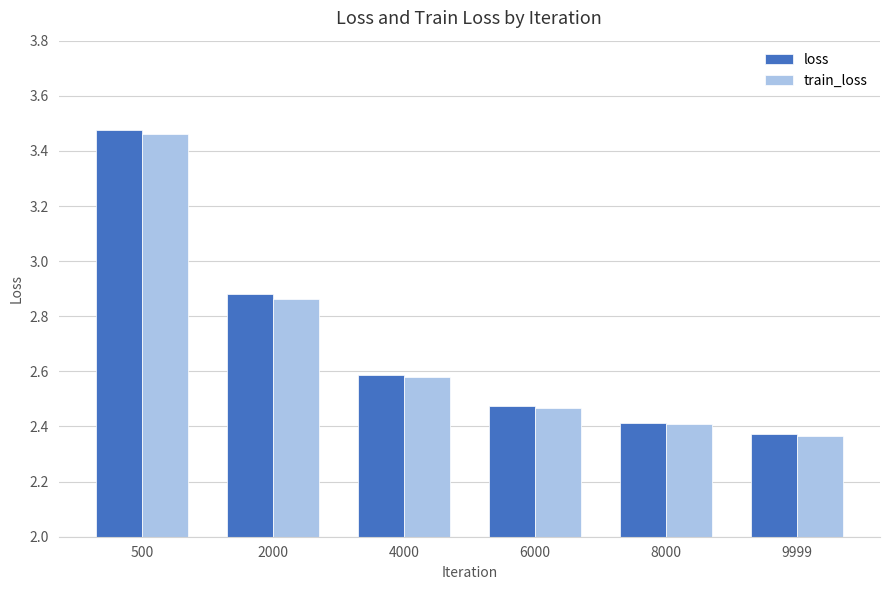

What is the sum of all loss values?

16.2